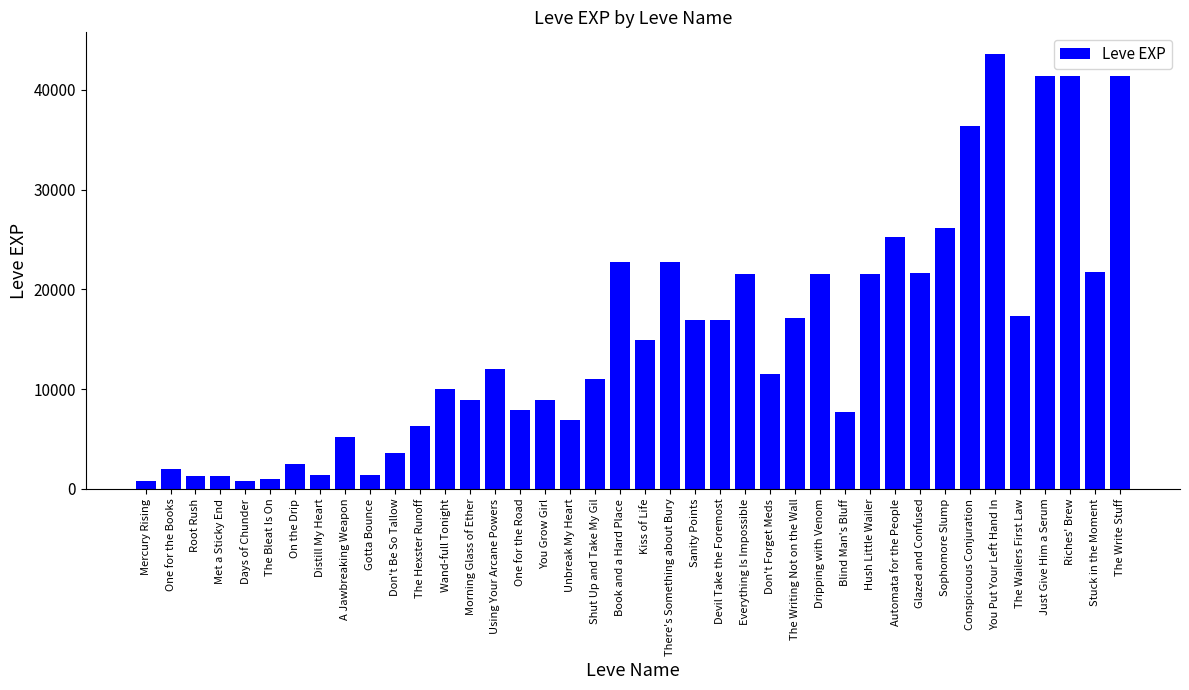

Is it true that the value at The Hexster Runoff is 4002?

False